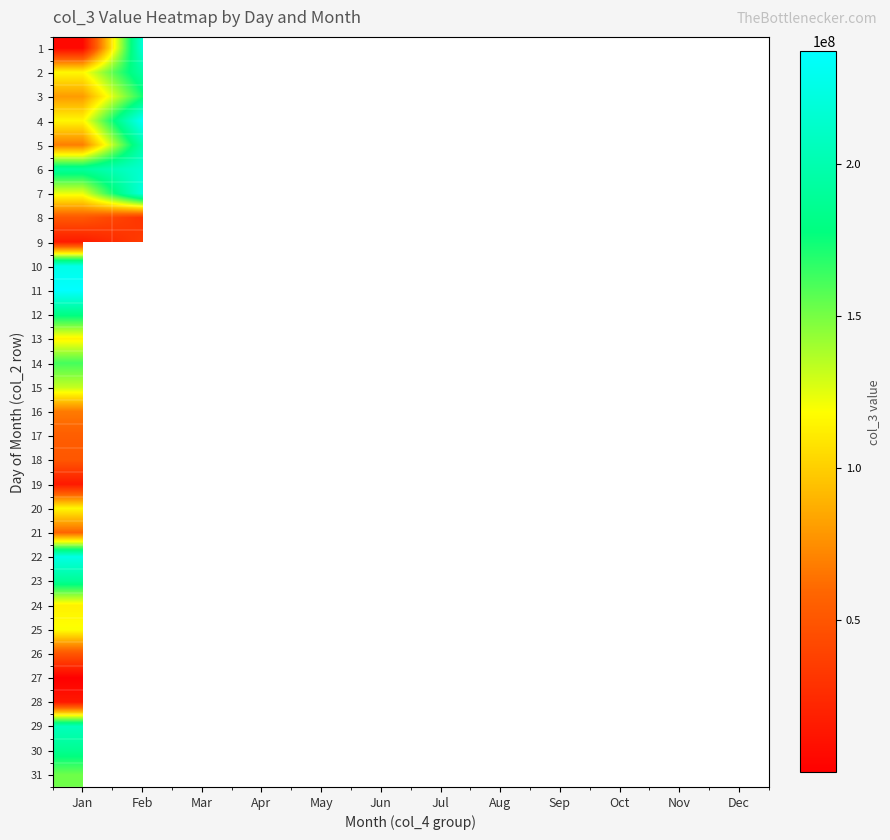

At which label does 7 reach its minimum?

Jan